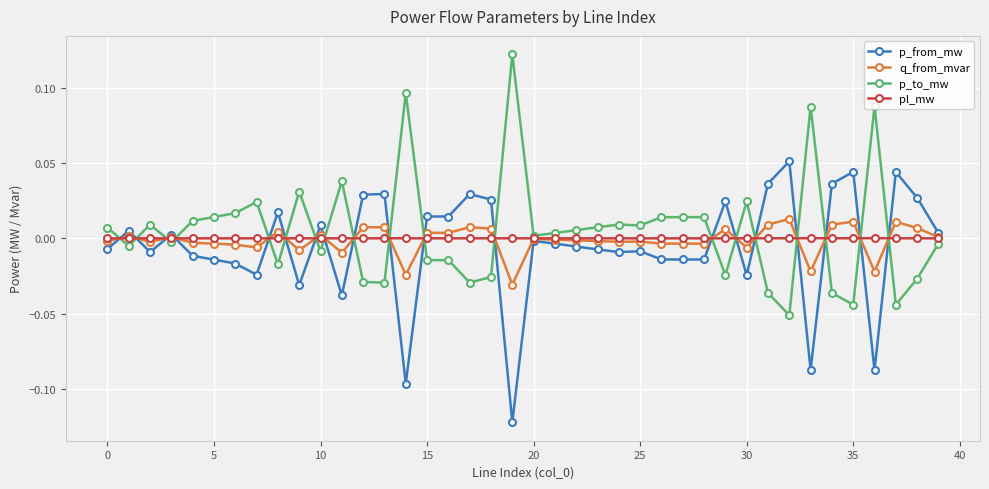

Rank the series by their maximum value, from lowest to highest.

pl_mw, q_from_mvar, p_from_mw, p_to_mw